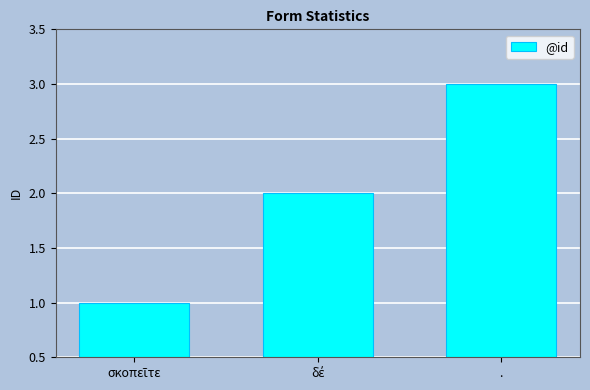

True or false: the data shows 3 at ..

True